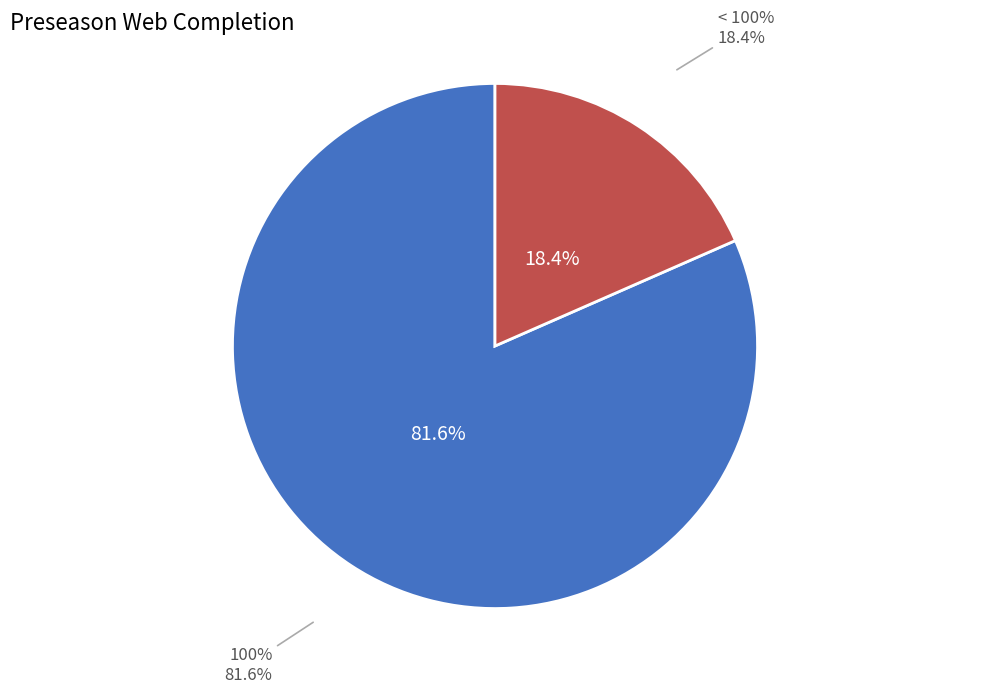

To the nearest percent, what is the average slice percentage?

50%